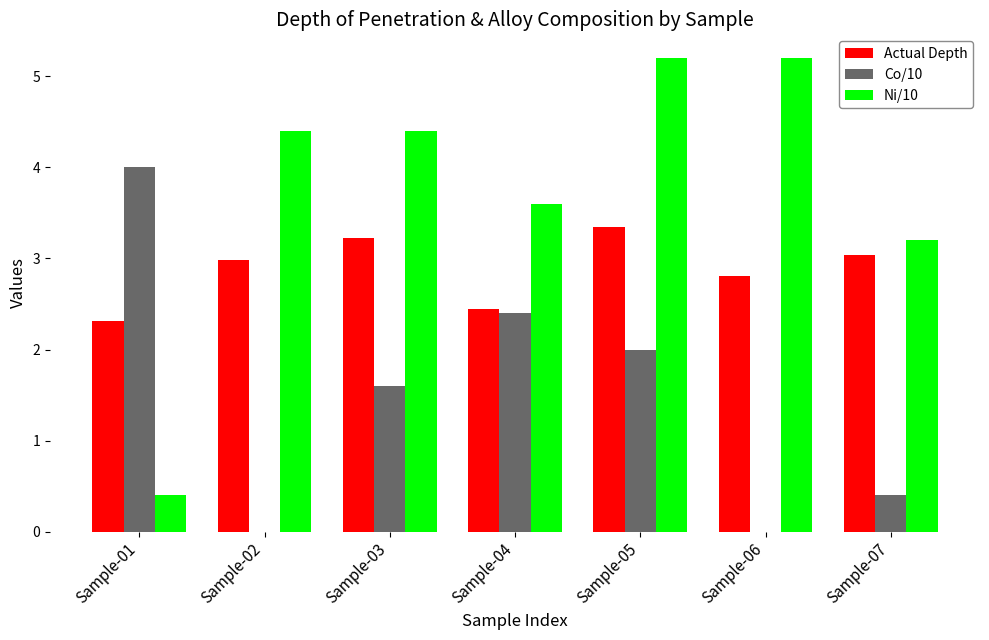

What is the greatest value displayed?

5.2